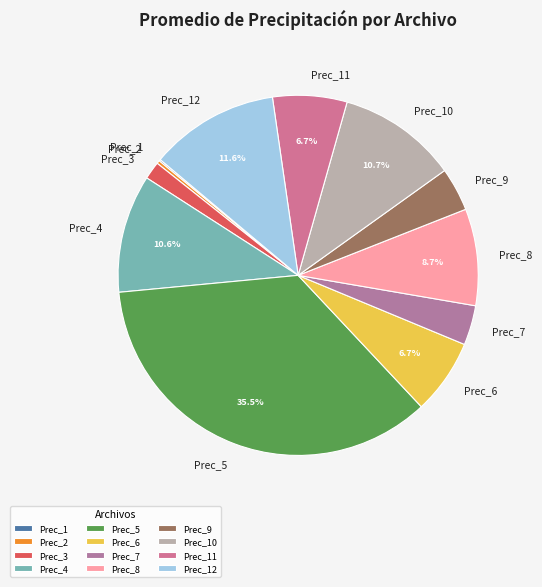

To the nearest percent, what is the difference between the largest and smallest slice percentages?

35%